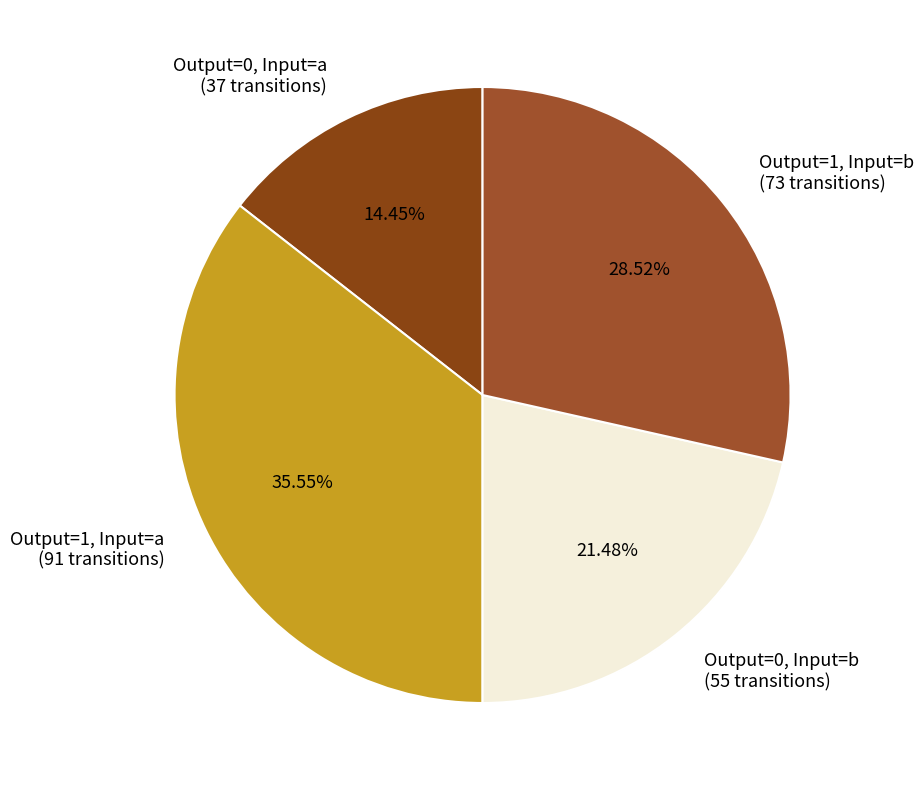

Is there a majority slice in this chart?

No